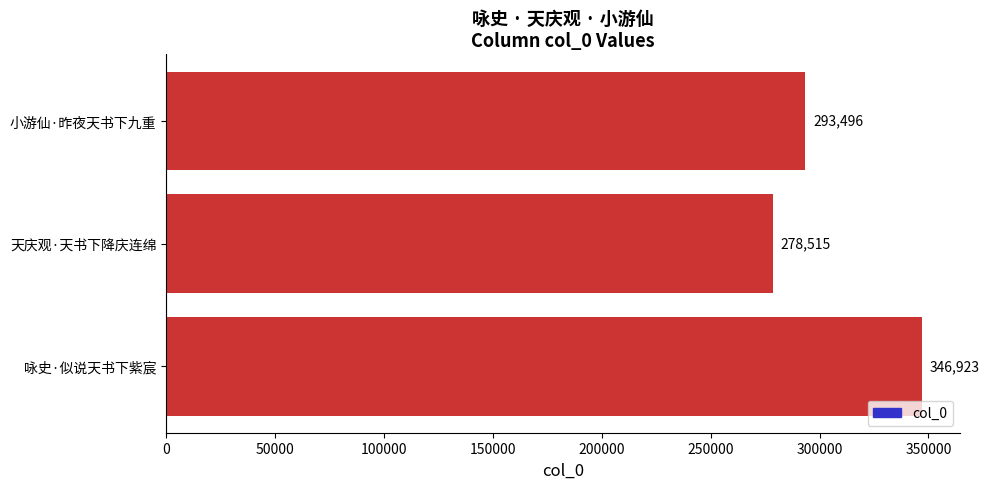

Reading bottom to top, extract all data points from this chart.

咏史·似说天书下紫宸=346923	天庆观·天书下降庆连绵=278515	小游仙·昨夜天书下九重=293496